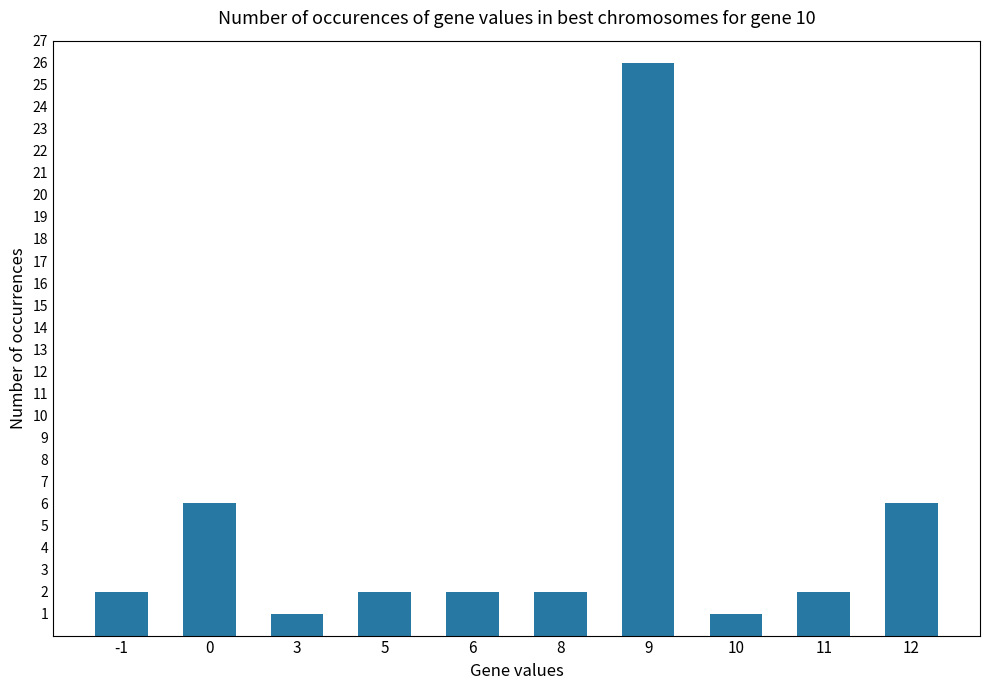

Is it true that the value at 3 is 1?

True